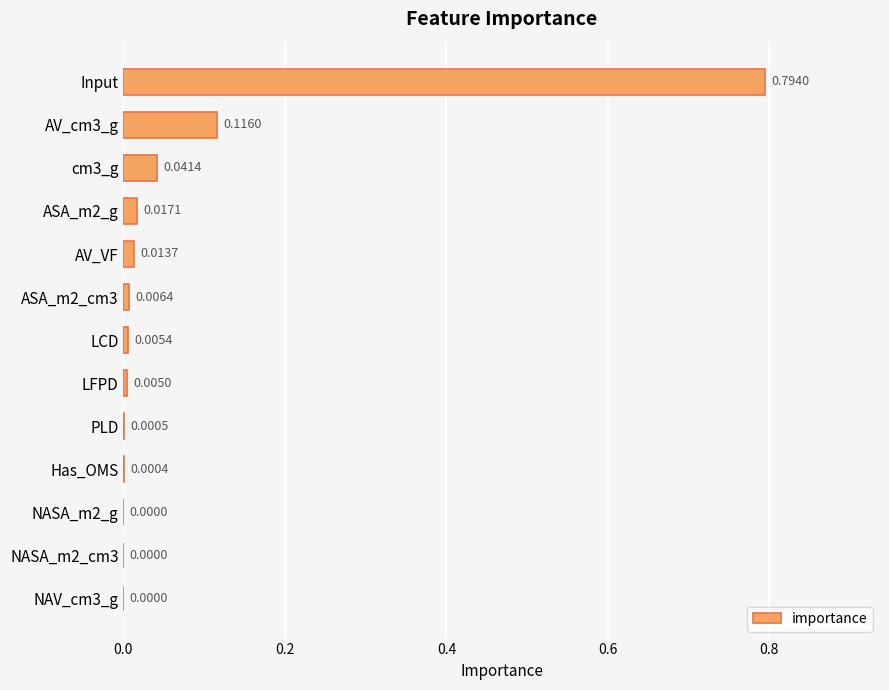

At which category does the chart reach its peak across all series?

Input